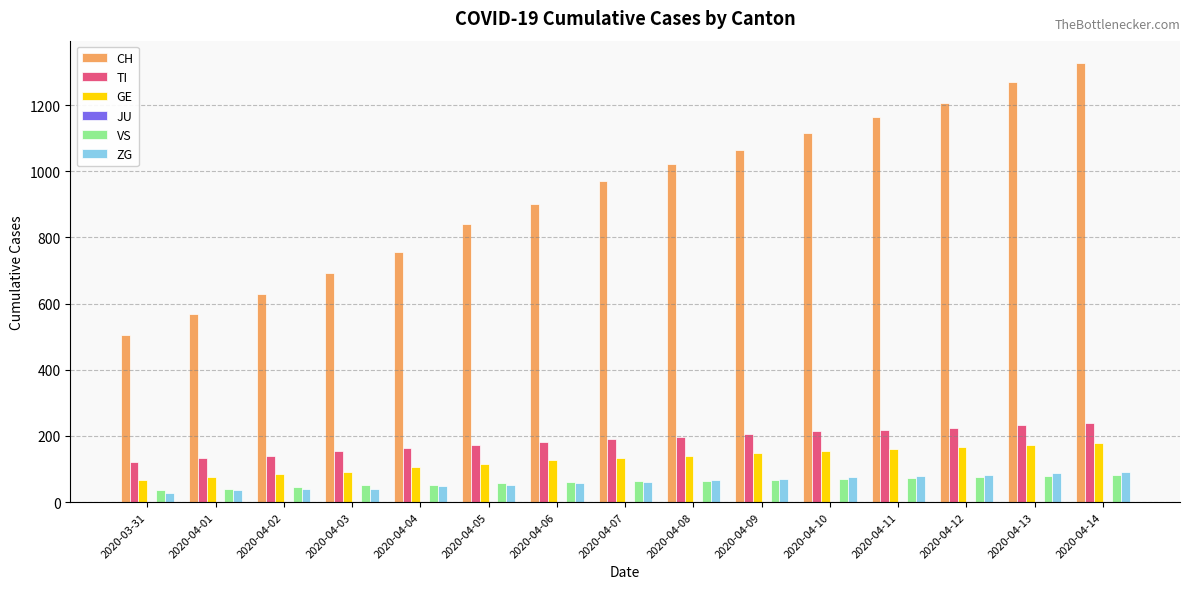

Which series has the largest total across all categories?

CH